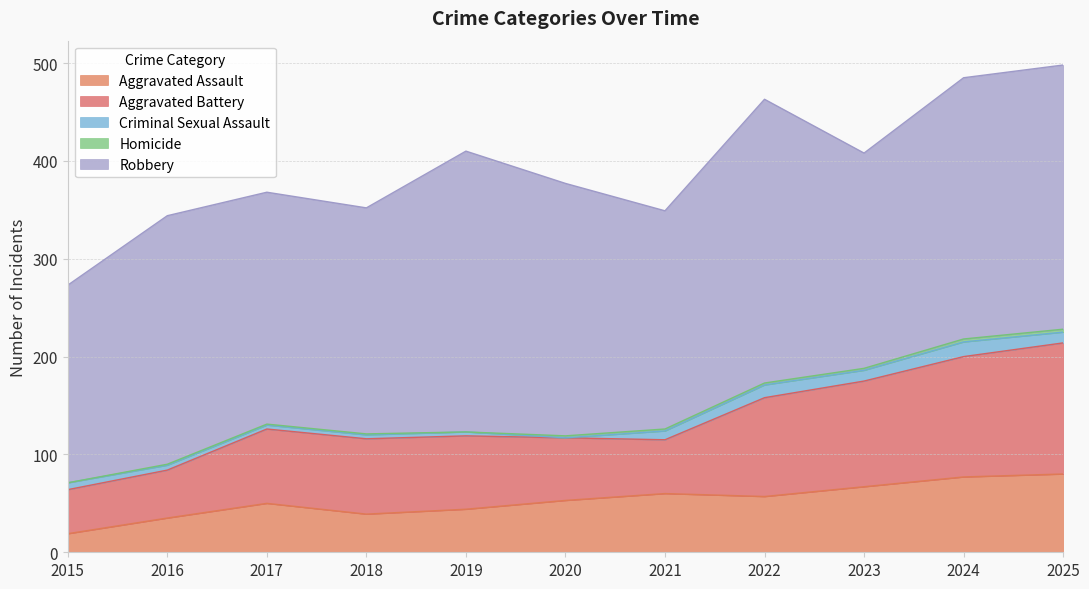

Where is the first local minimum for Criminal Sexual Assault?

2020